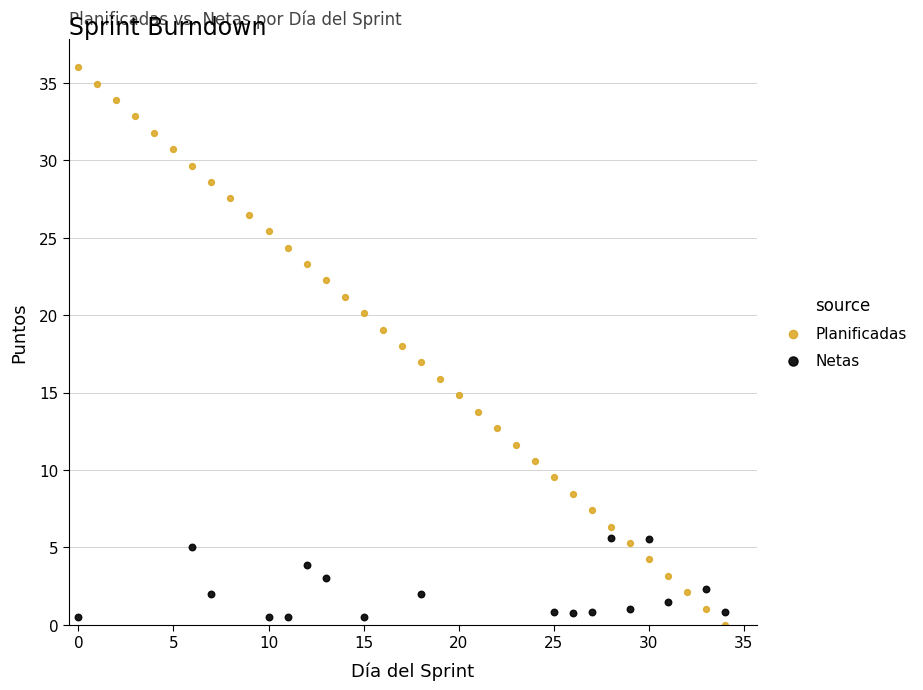

Which series has the widest spread of Y values?

Planificadas